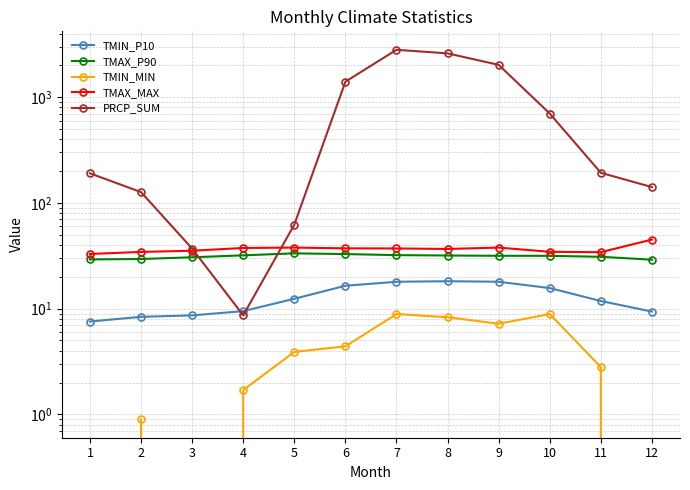

Rank the series at 3 from lowest to highest value.

TMIN_MIN, TMIN_P10, TMAX_P90, TMAX_MAX, PRCP_SUM